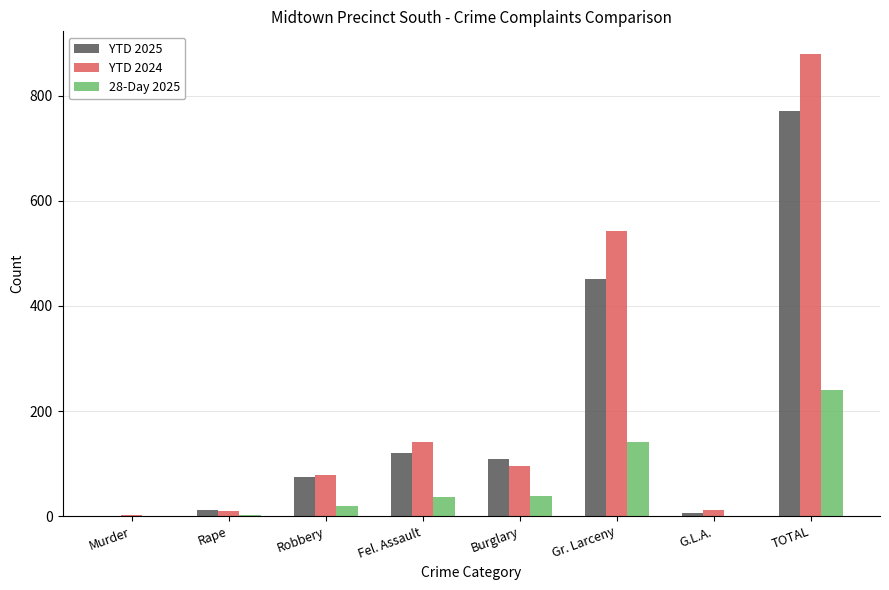

At which label is YTD 2024 closest to 440?

Gr. Larceny